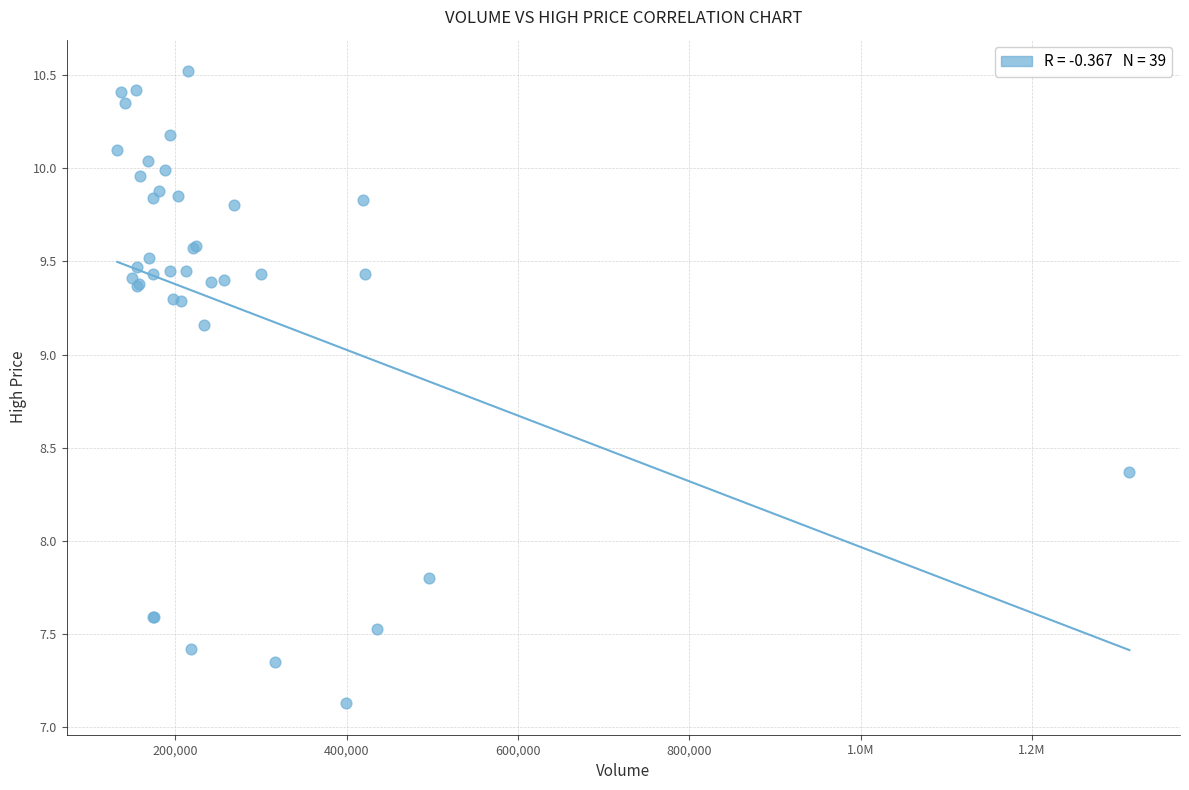

What Y value in the scatter plot is closest to 8?

7.8